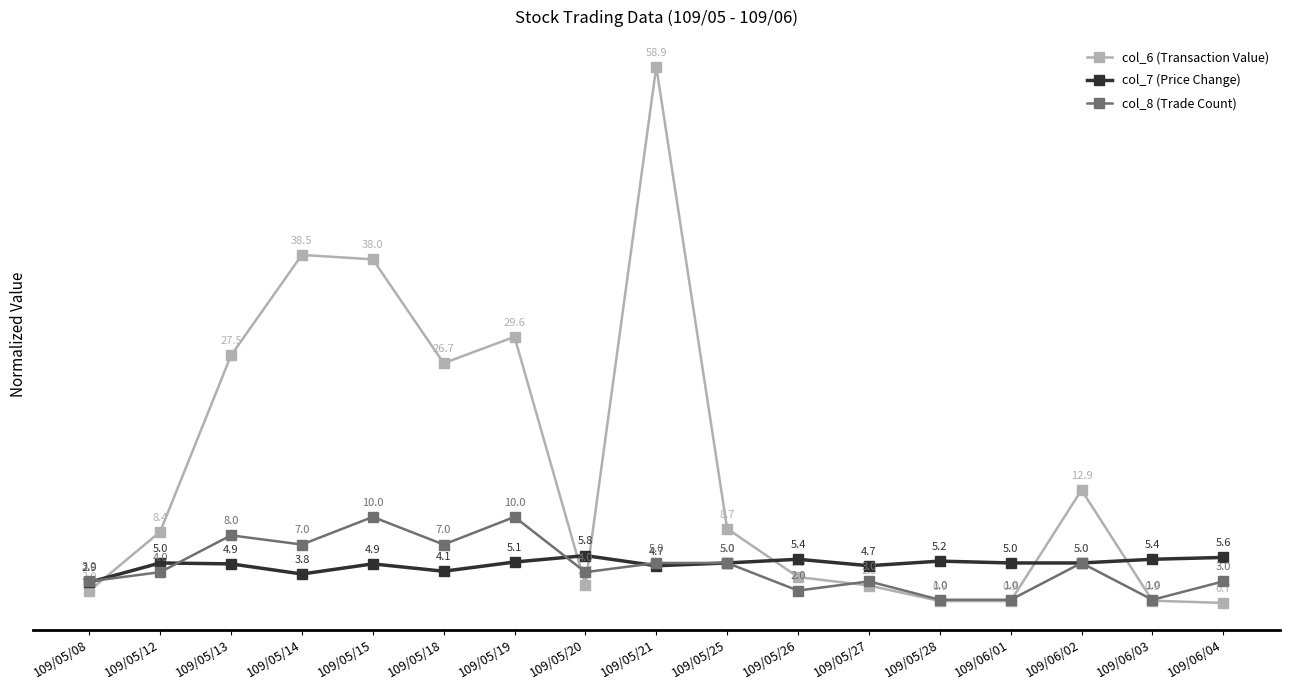

What is the difference between the maximum and minimum values in the col_6 (Transaction Value) series?

58.2